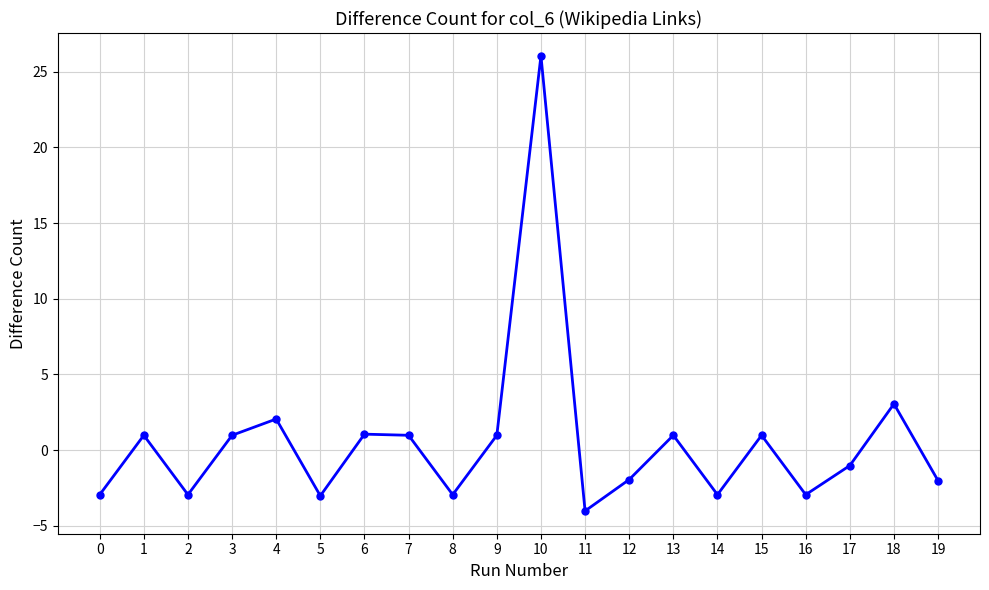

How many interior local peaks (higher than both neighbors) does the data have?

7